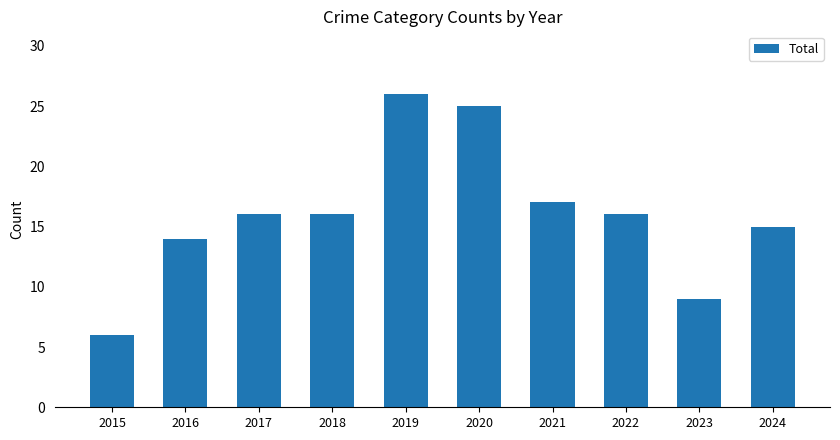

What is the smallest value displayed?

6